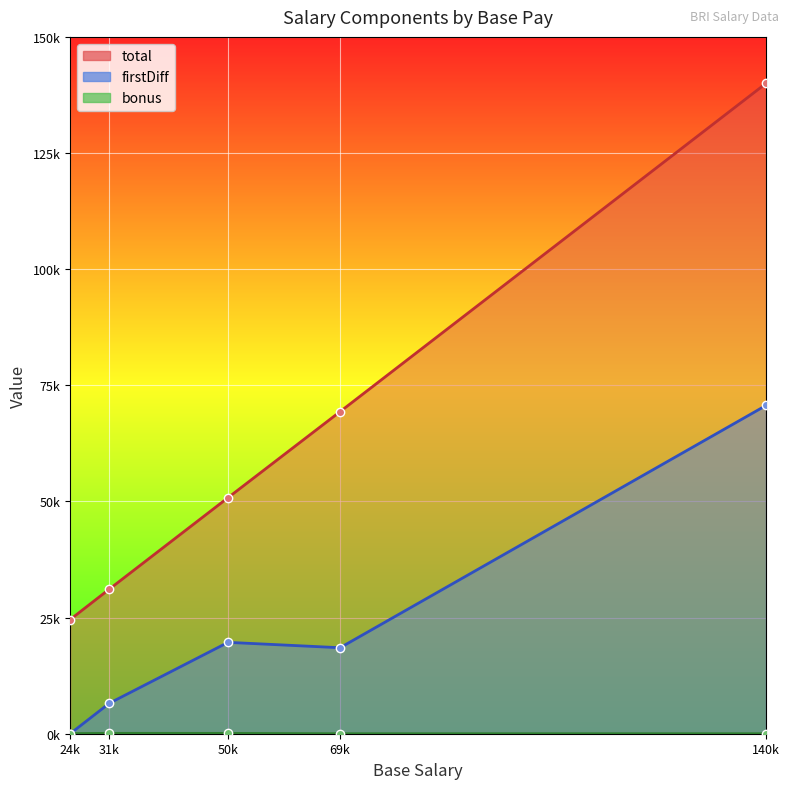

What is the total value across all series at 31k?

37805